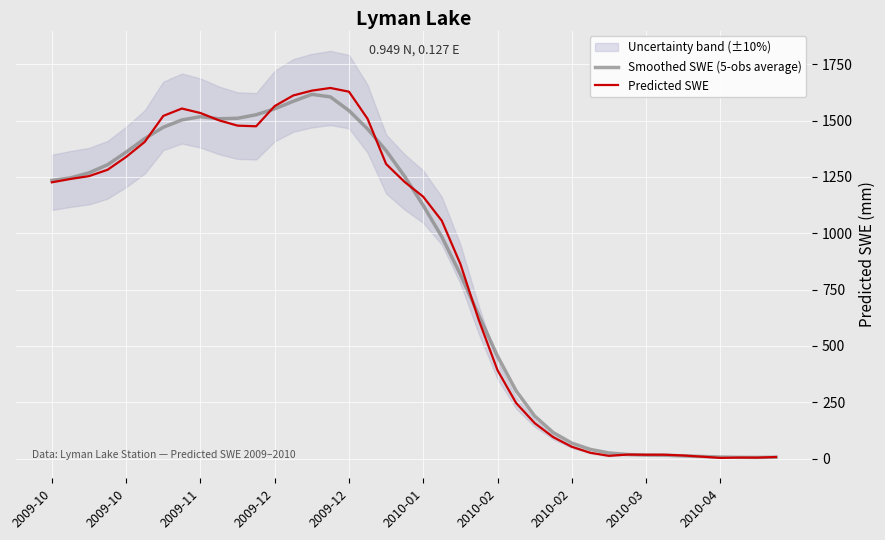

How many values in the Predicted SWE series exceed 1226?

20